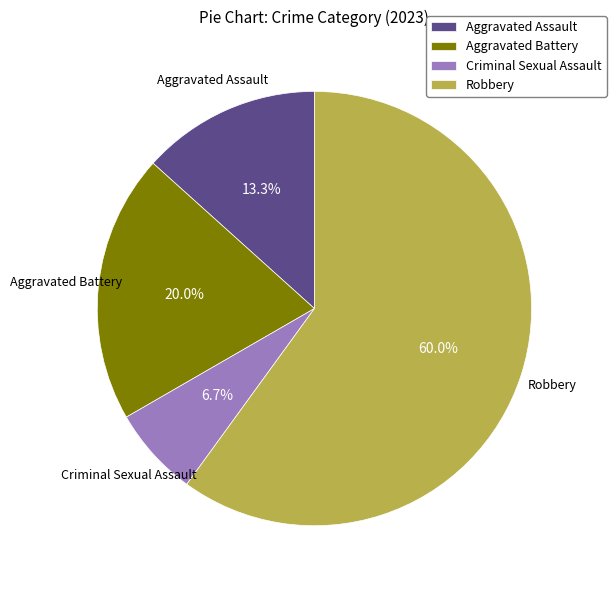

Which has a higher value, Aggravated Assault or Criminal Sexual Assault?

Aggravated Assault